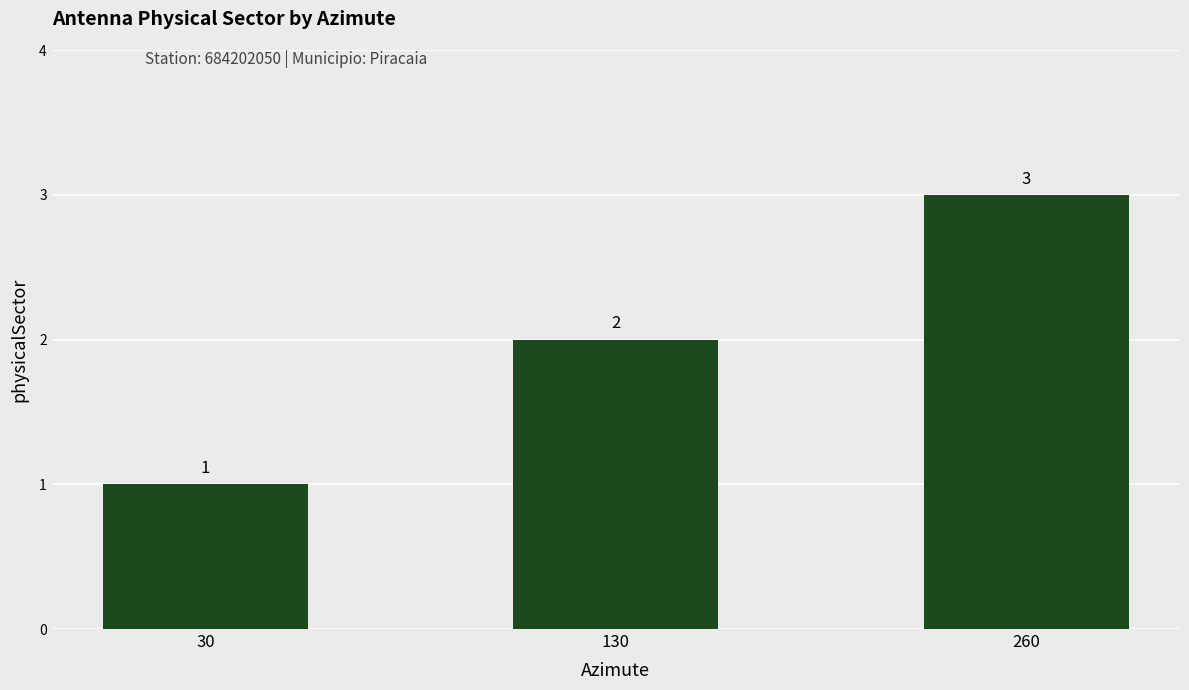

Where is the data nearest to the value 2?

130